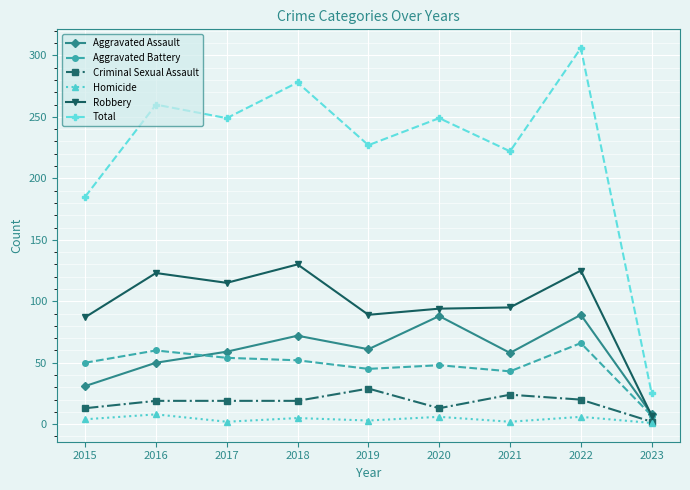

Which series changed the most between 2022 and 2023?

Total